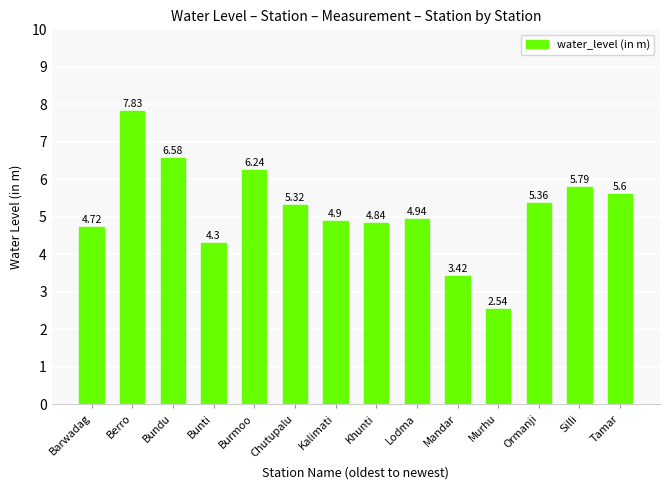

How many values are below 5?

7